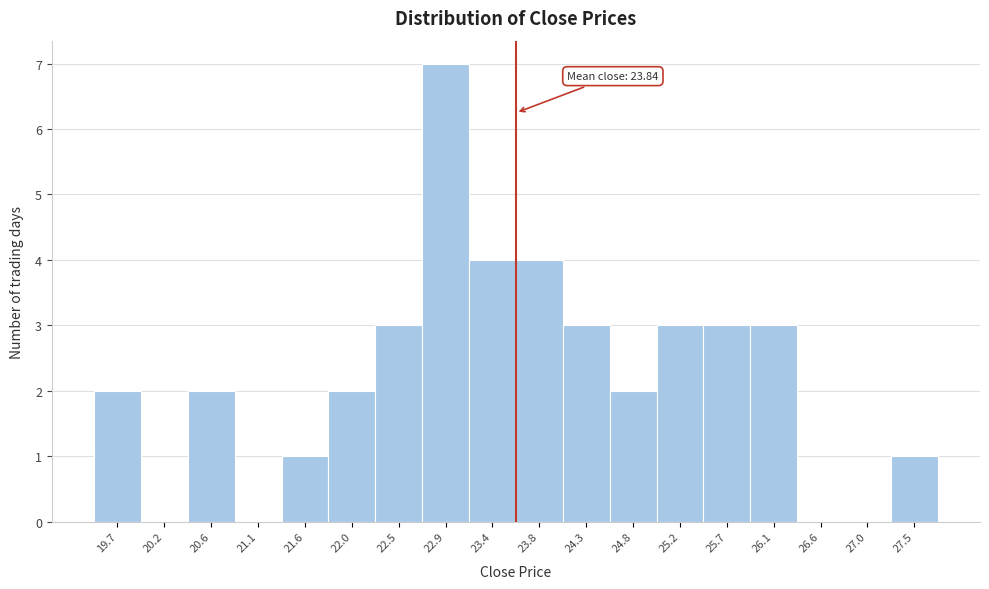

Reading right to left, transcribe all the data shown in this chart.

27.5=1	27.0=0	26.6=0	26.1=3	25.7=3	25.2=3	24.8=2	24.3=3	23.8=4	23.4=4	22.9=7	22.5=3	22.0=2	21.6=1	21.1=0	20.6=2	20.2=0	19.7=2